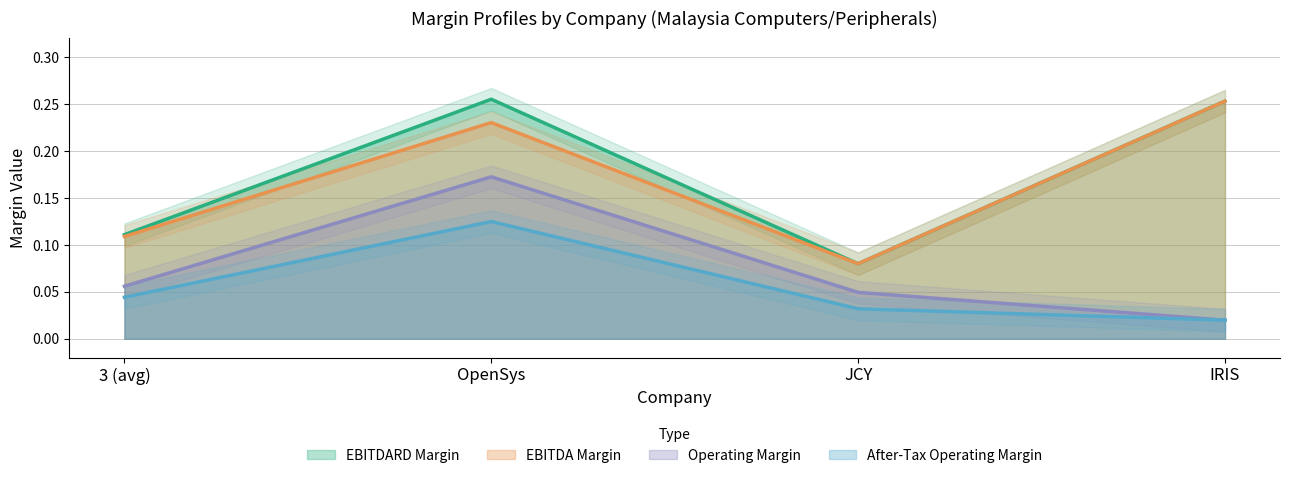

True or false: operating_margin has a value of 0.0 at JCY.

False